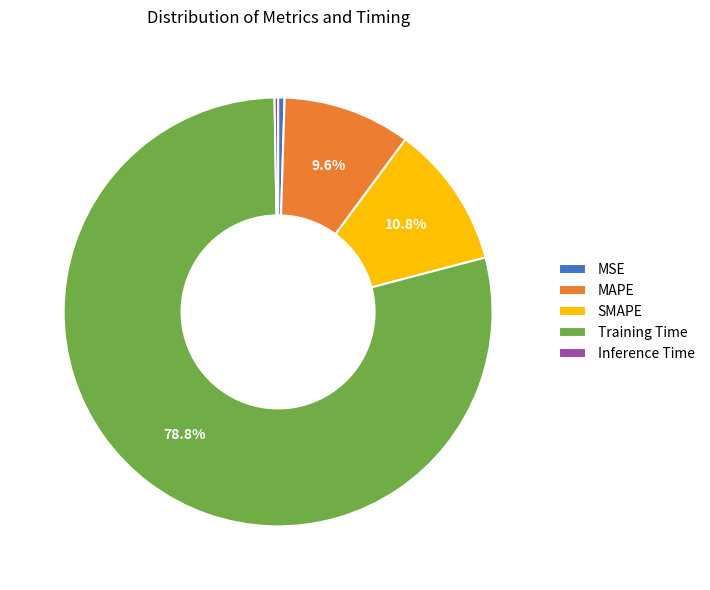

To the nearest percent, what percentage of the pie is MAPE?

10%